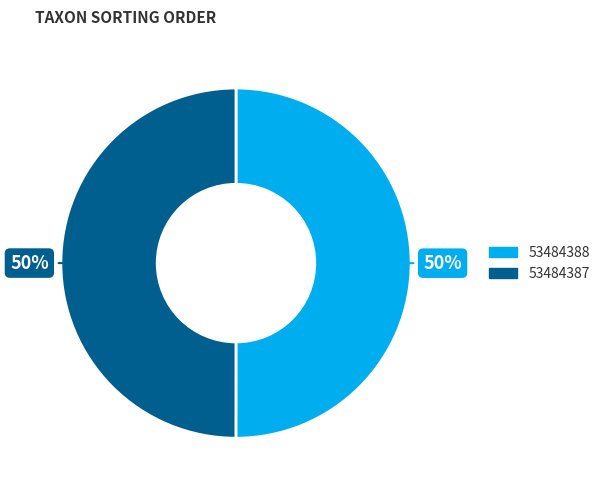

What is the ratio of the value at 53484387 to the value at 53484388?

1.0